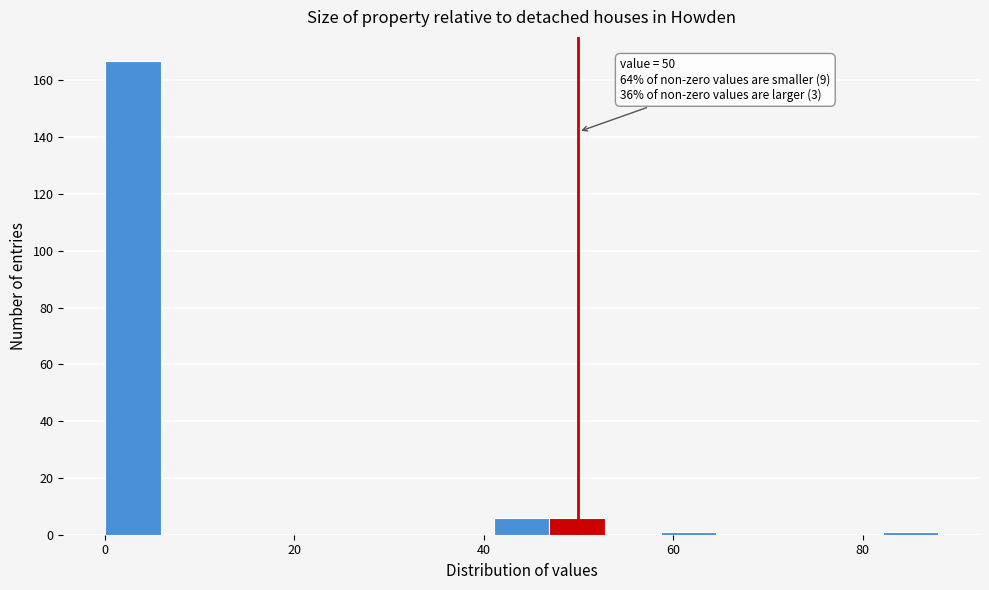

Read against the x-axis, roughly where is the centre of the tallest bar?

2